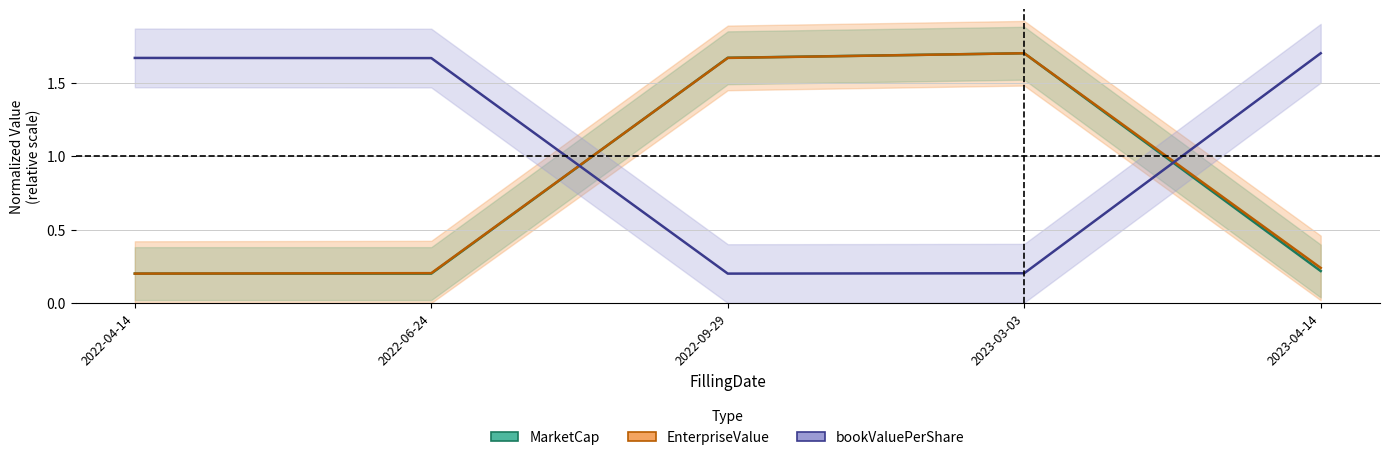

Between 2022-06-24 and 2023-03-03, which series saw the biggest shift?

MarketCap